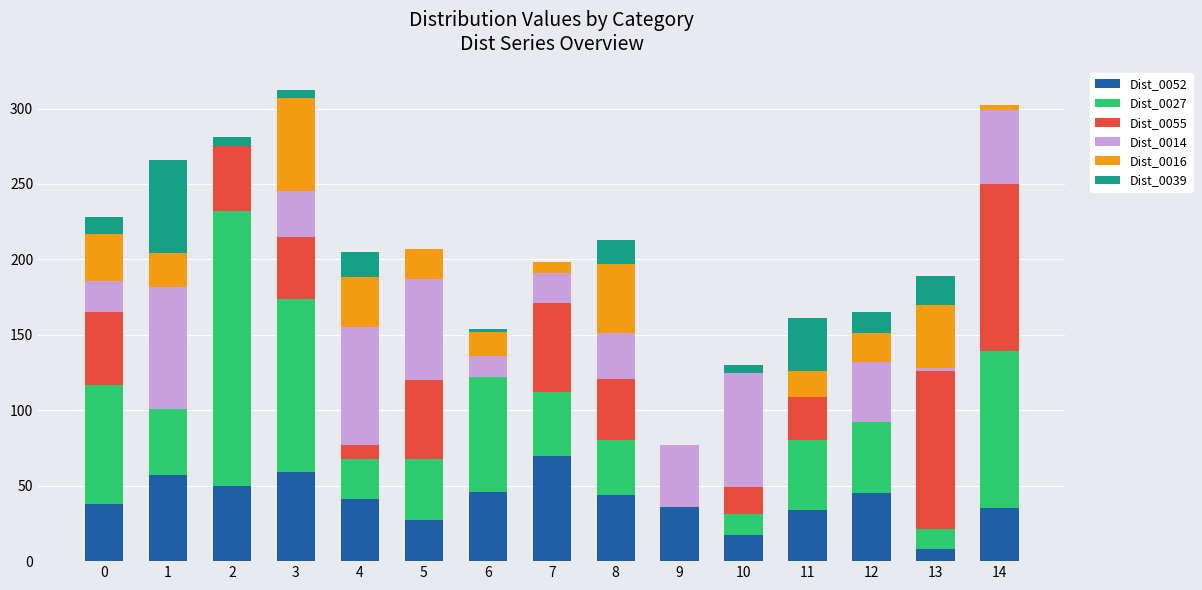

How many categories are shown in the chart?

15